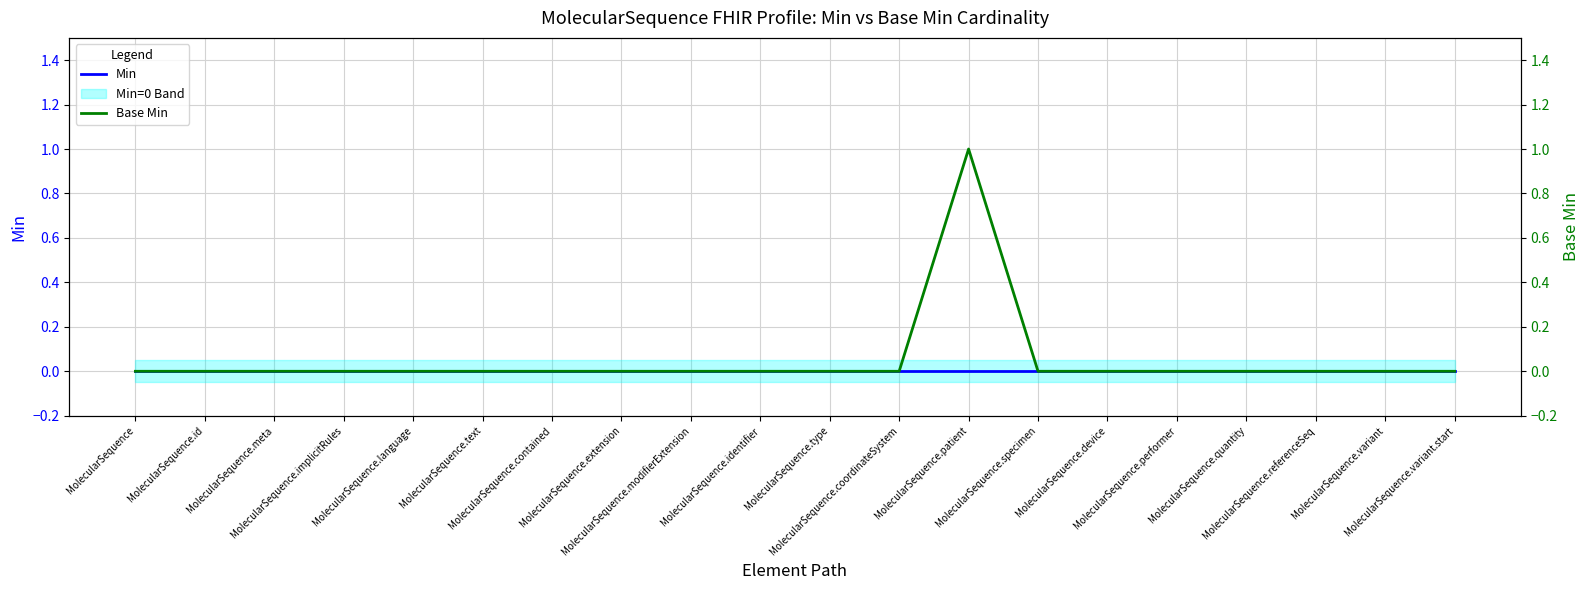

Which series has the largest total across all categories?

Base Min